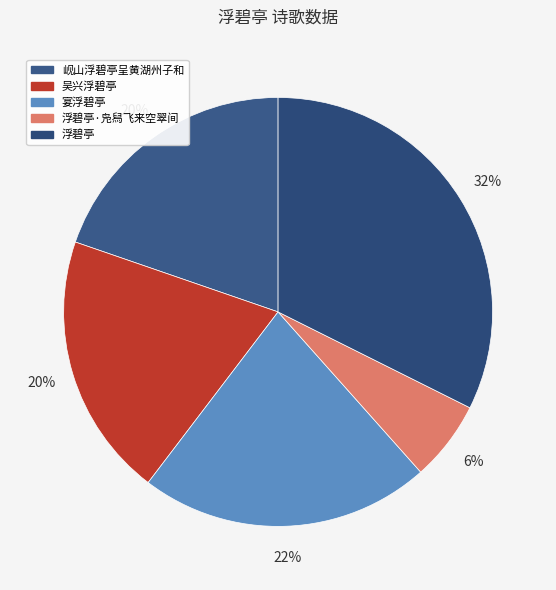

To the nearest percent, what is the difference between the 浮碧亭·凫舄飞来空翠间 and 宴浮碧亭 slice percentages?

16%